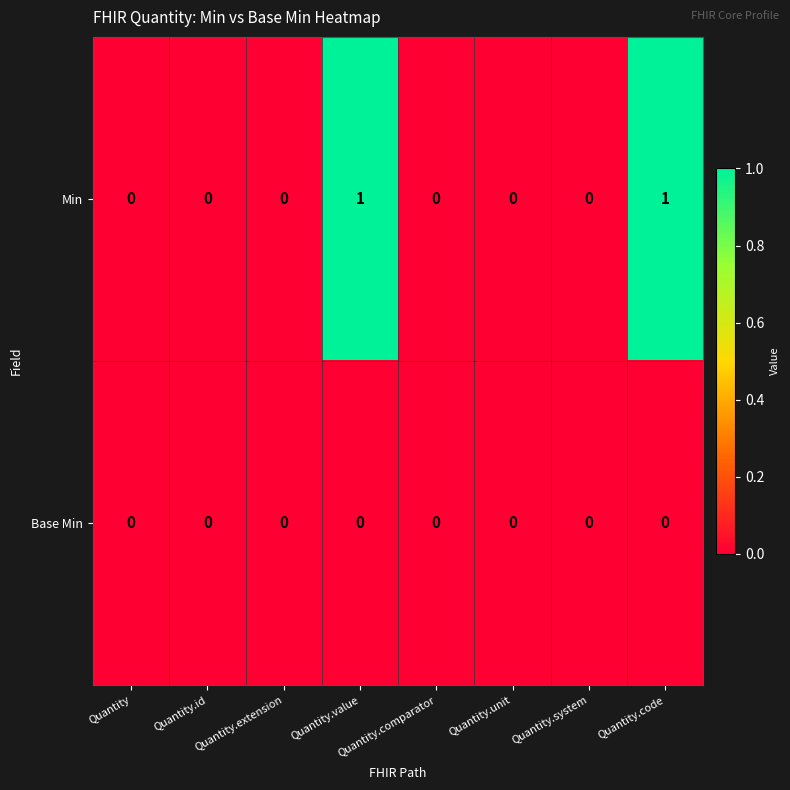

List the series in order of their peak value, highest first.

Min, Base Min